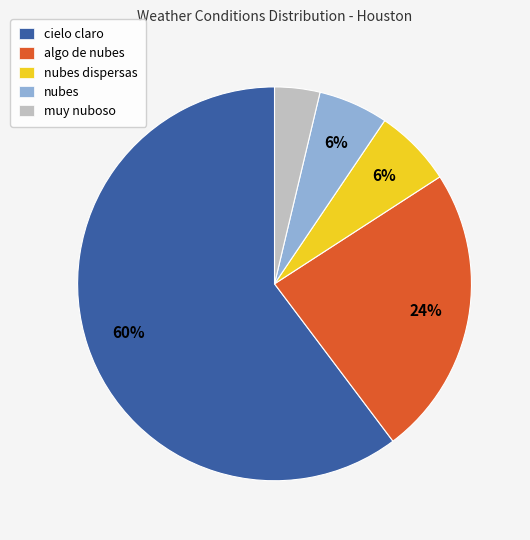

To the nearest percent, what is the combined percentage of cielo claro and nubes?

66%